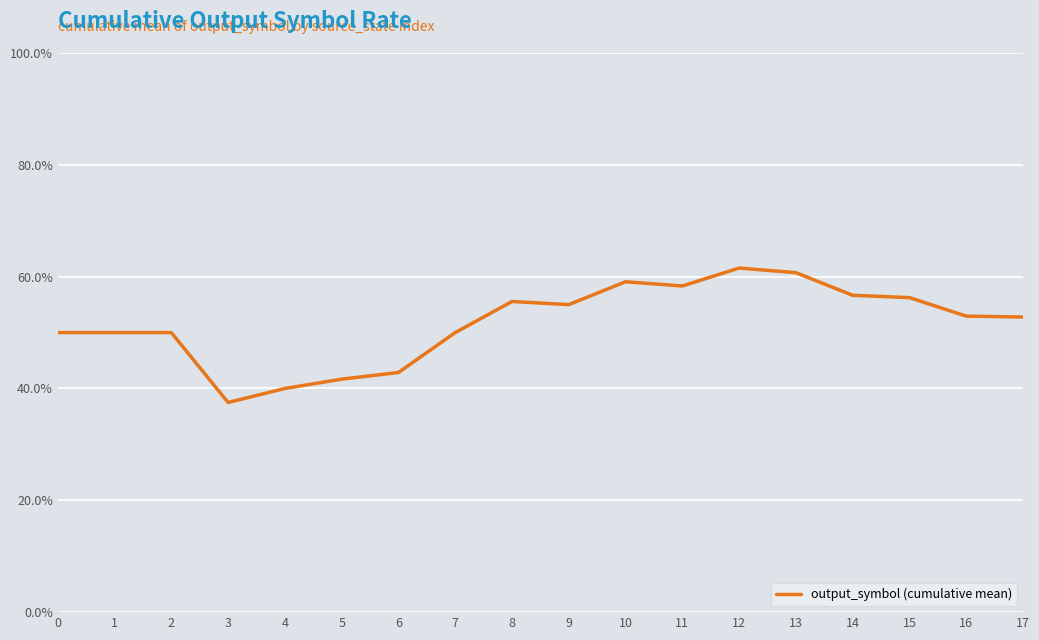

What is the difference between the maximum and minimum values?

0.2